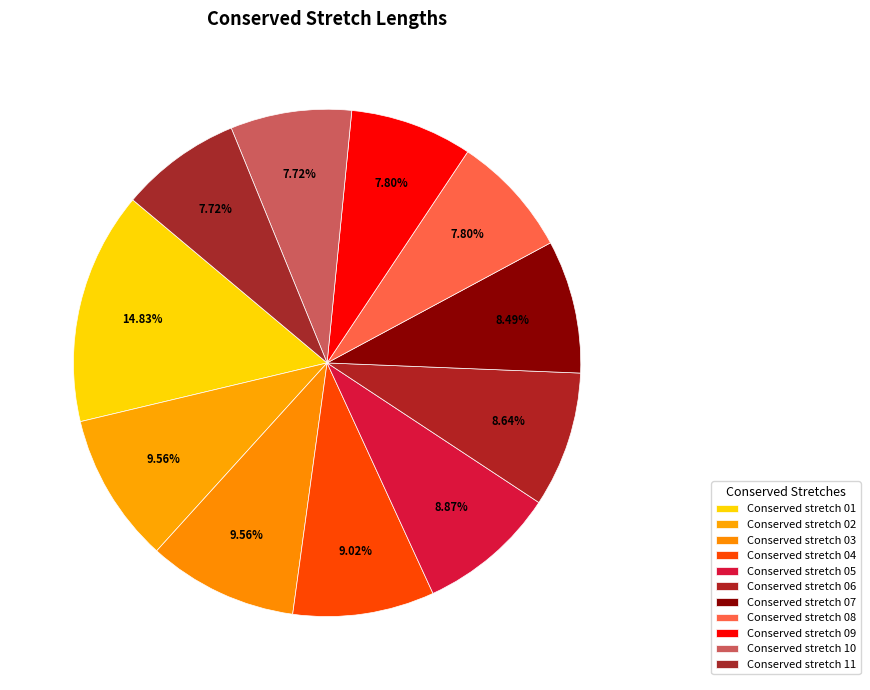

Is it true that Conserved stretch 07 is 18% of the pie?

False